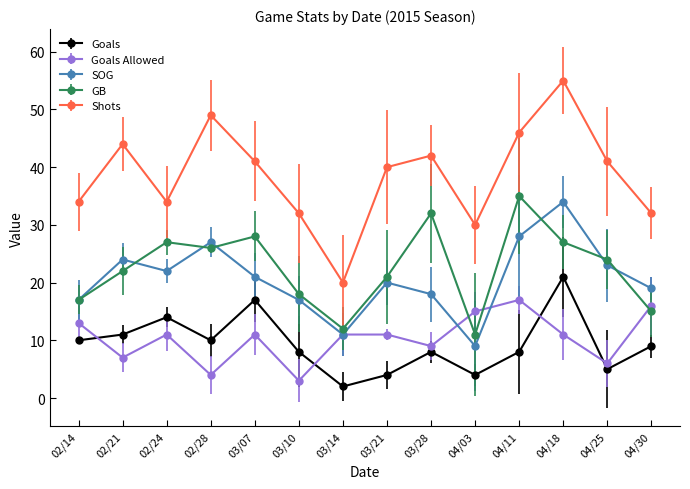

True or false: Goals Allowed has more than 2 interior local peaks.

True